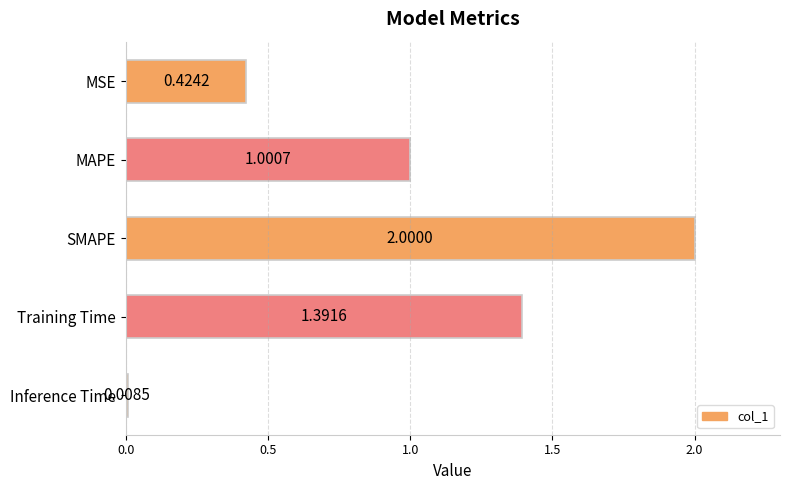

Which label corresponds to the largest value in the chart?

SMAPE